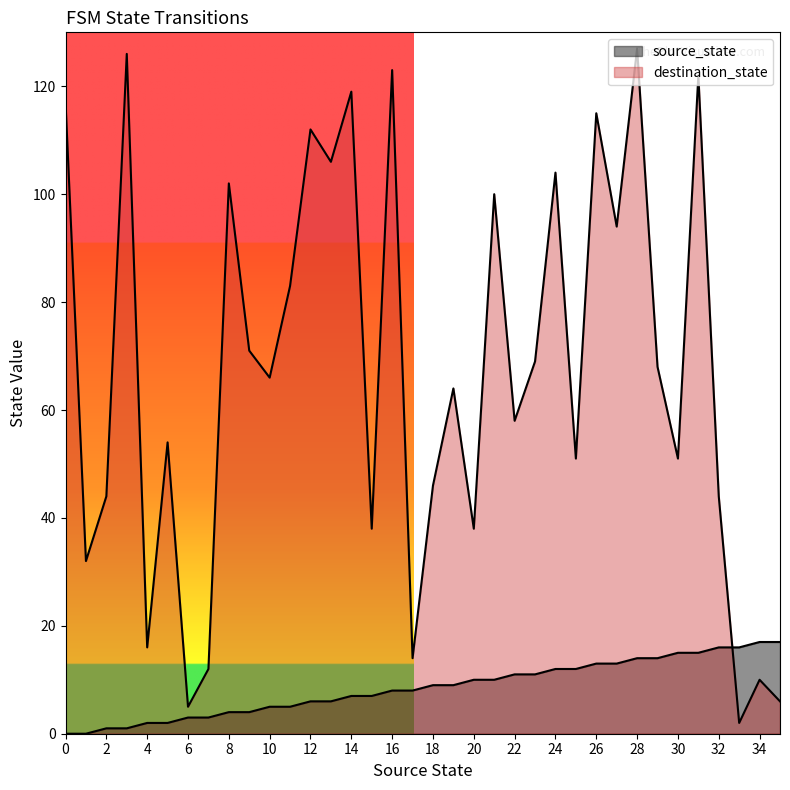

At which category is the sum across all series the highest?

28